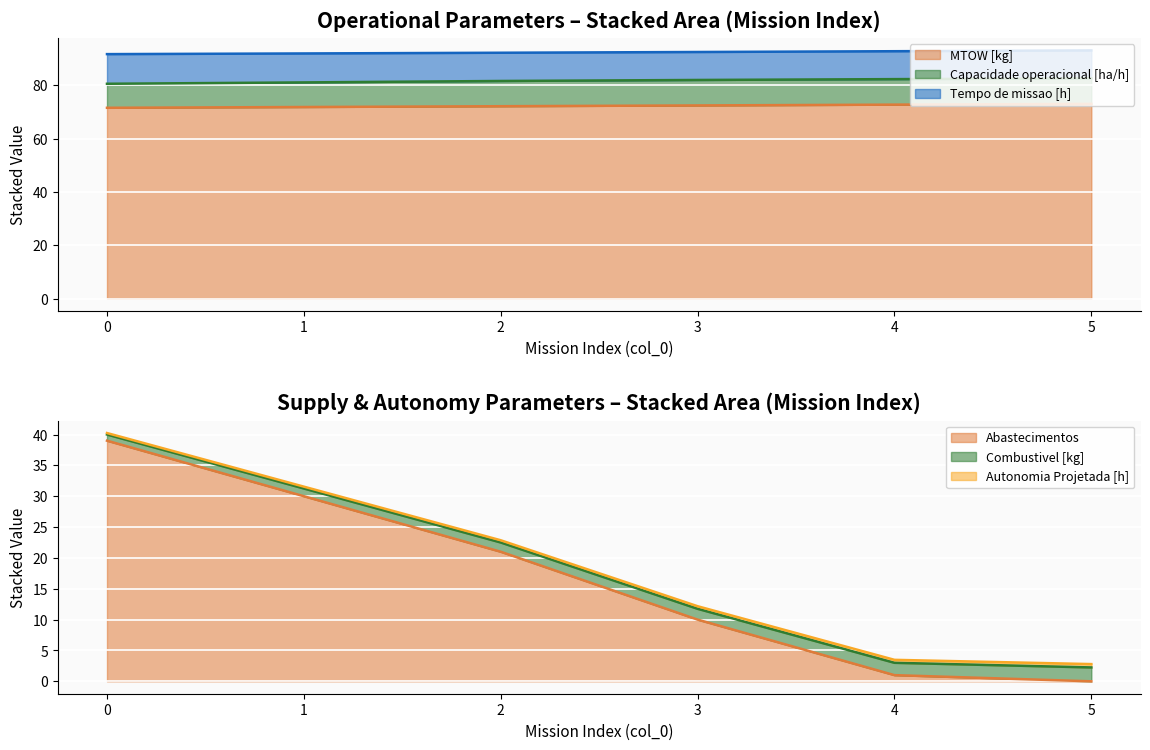

What is the maximum value shown in the chart?

93.0